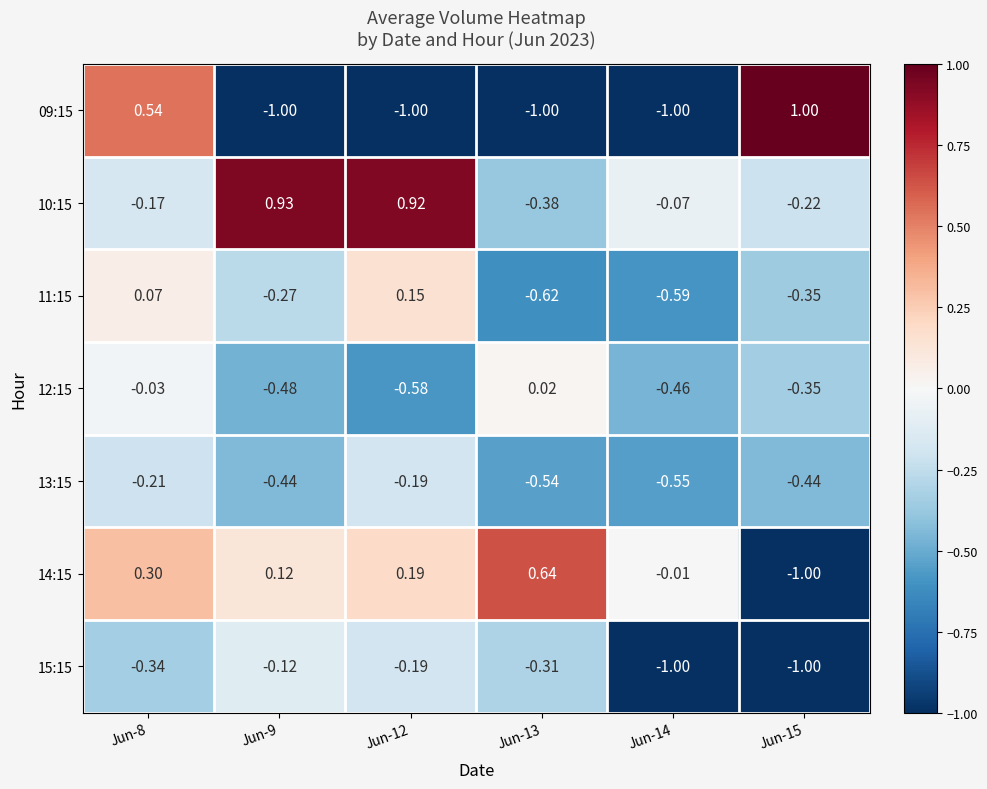

Is the value of 15:15 at Jun-14 greater than the value of 13:15 at Jun-14?

No